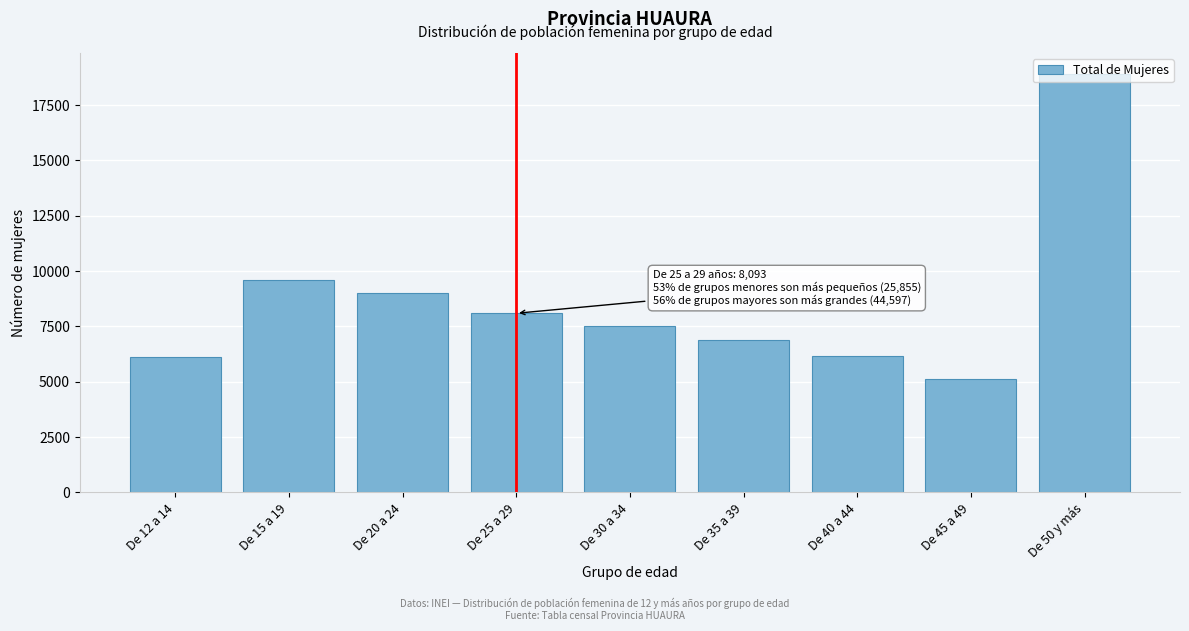

What is the approximate value at De 15 a 19, to the nearest 50?

9600